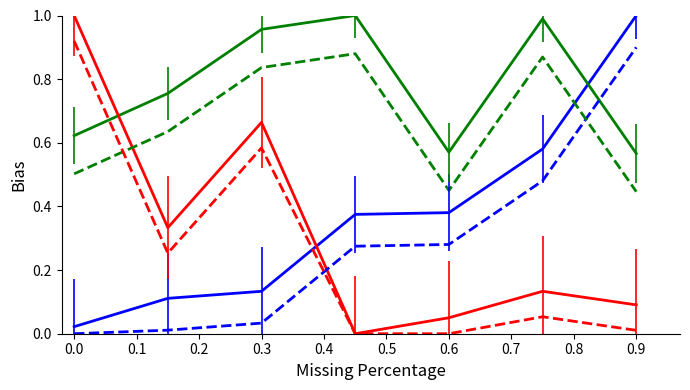

Count the number of data series in this chart.

6